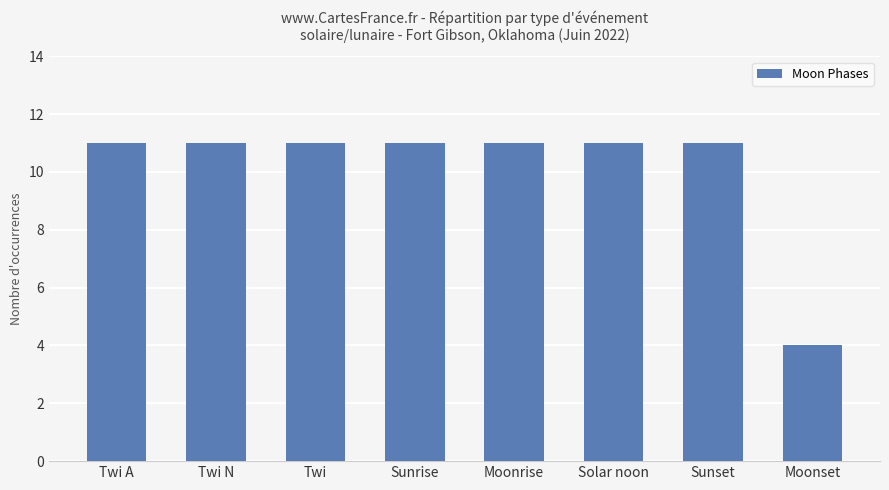

What is the value of the 1st bar from the left?

11